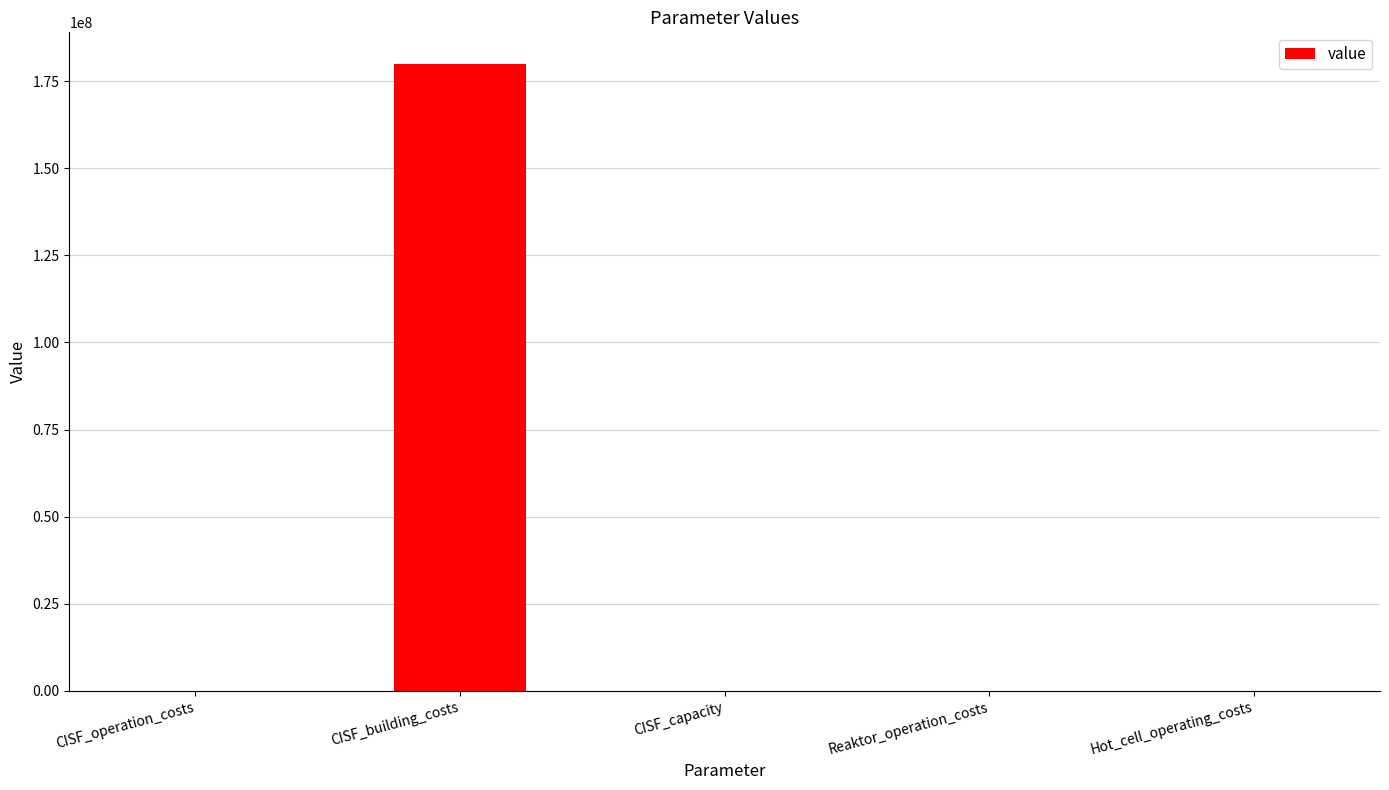

Between CISF_operation_costs and CISF_building_costs, which is larger?

CISF_building_costs